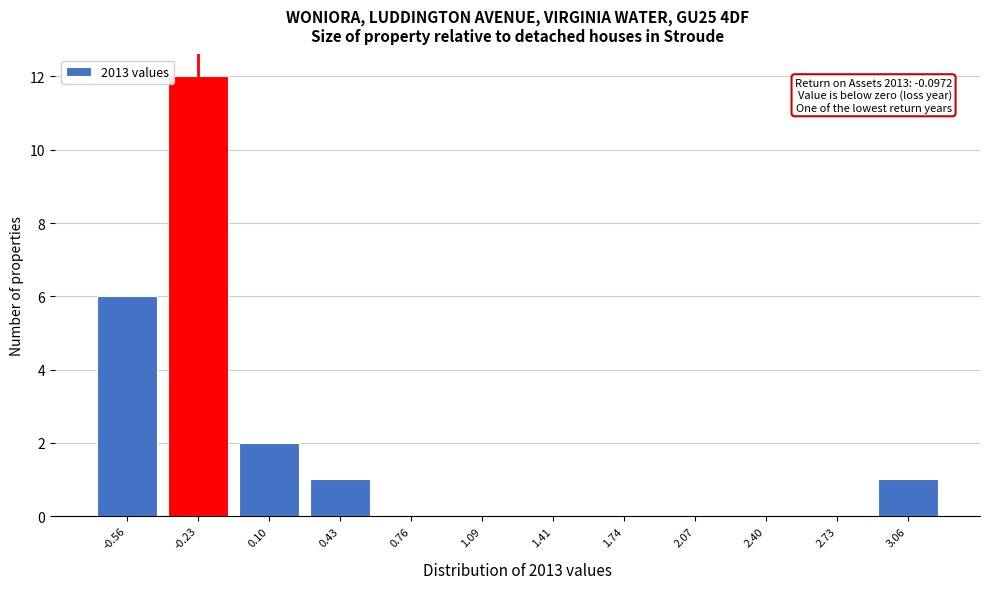

Reading left to right, what are all the values shown in this chart?

-0.56=6	-0.23=12	0.10=2	0.43=1	0.76=0	1.09=0	1.41=0	1.74=0	2.07=0	2.40=0	2.73=0	3.06=1